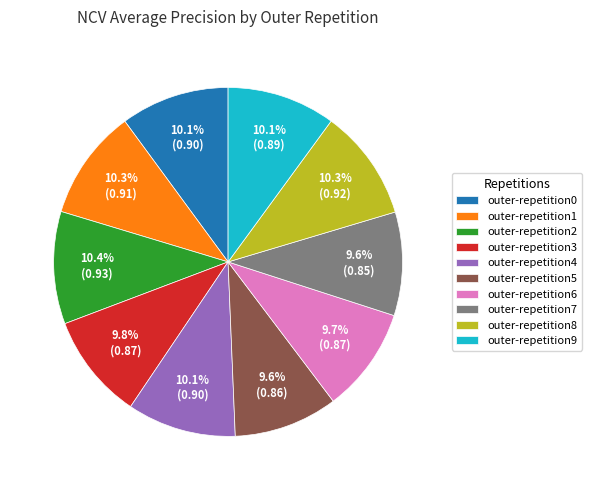

Count the number of slices in the pie.

10